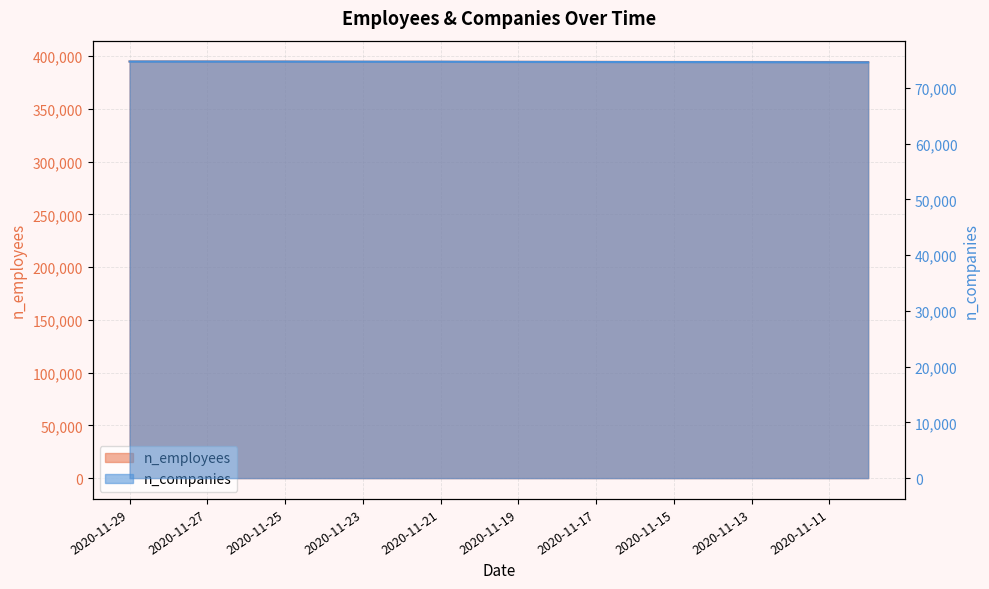

At which label does n_employees first exceed 394657?

2020-11-29